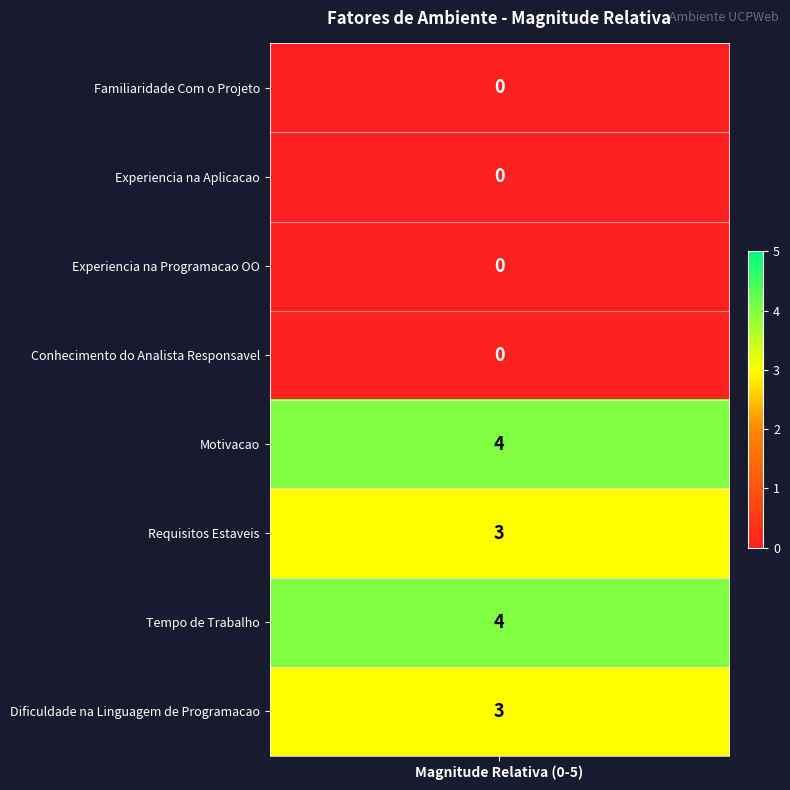

What is the difference between the second highest and minimum values?

4